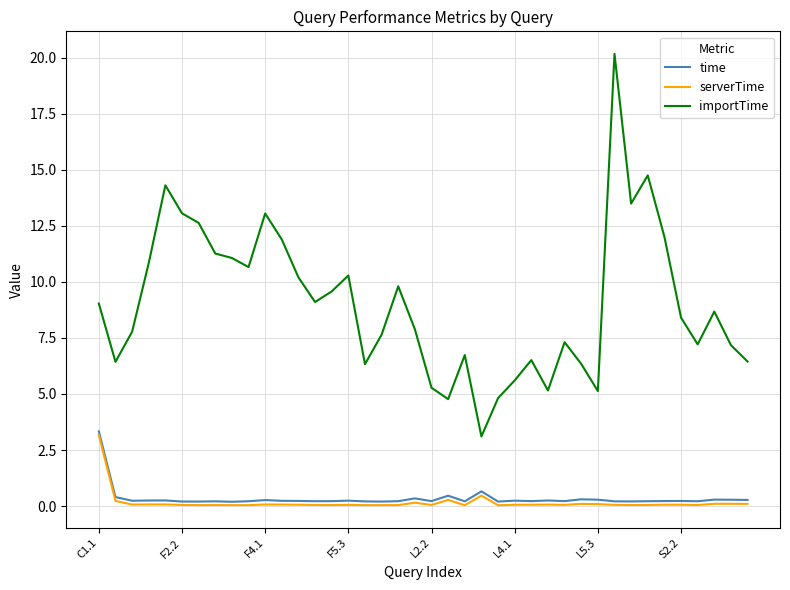

What is the maximum value for time?

3.3